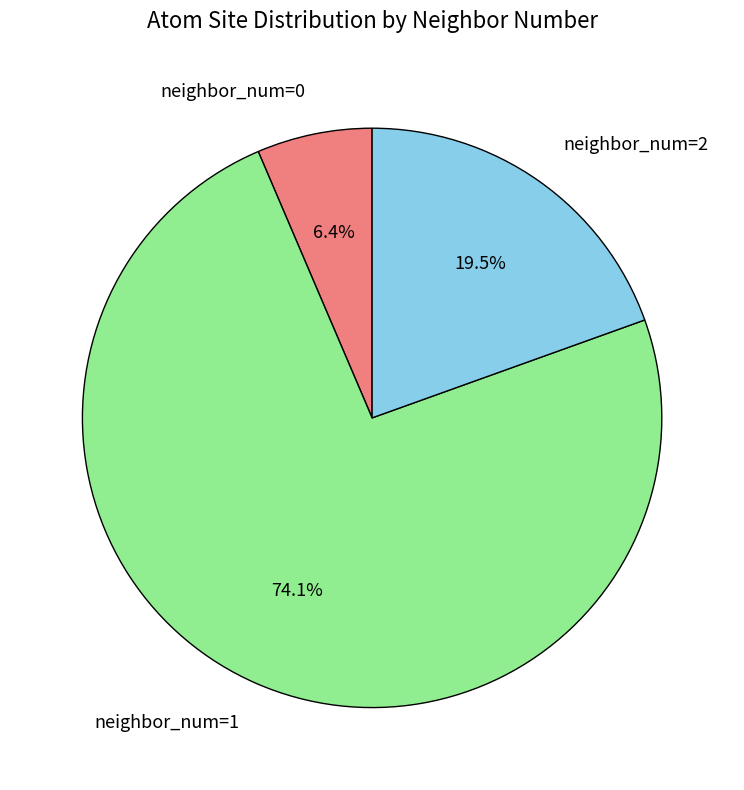

Combined, what portion of the pie is neighbor_num=2 and neighbor_num=0?

25.9%